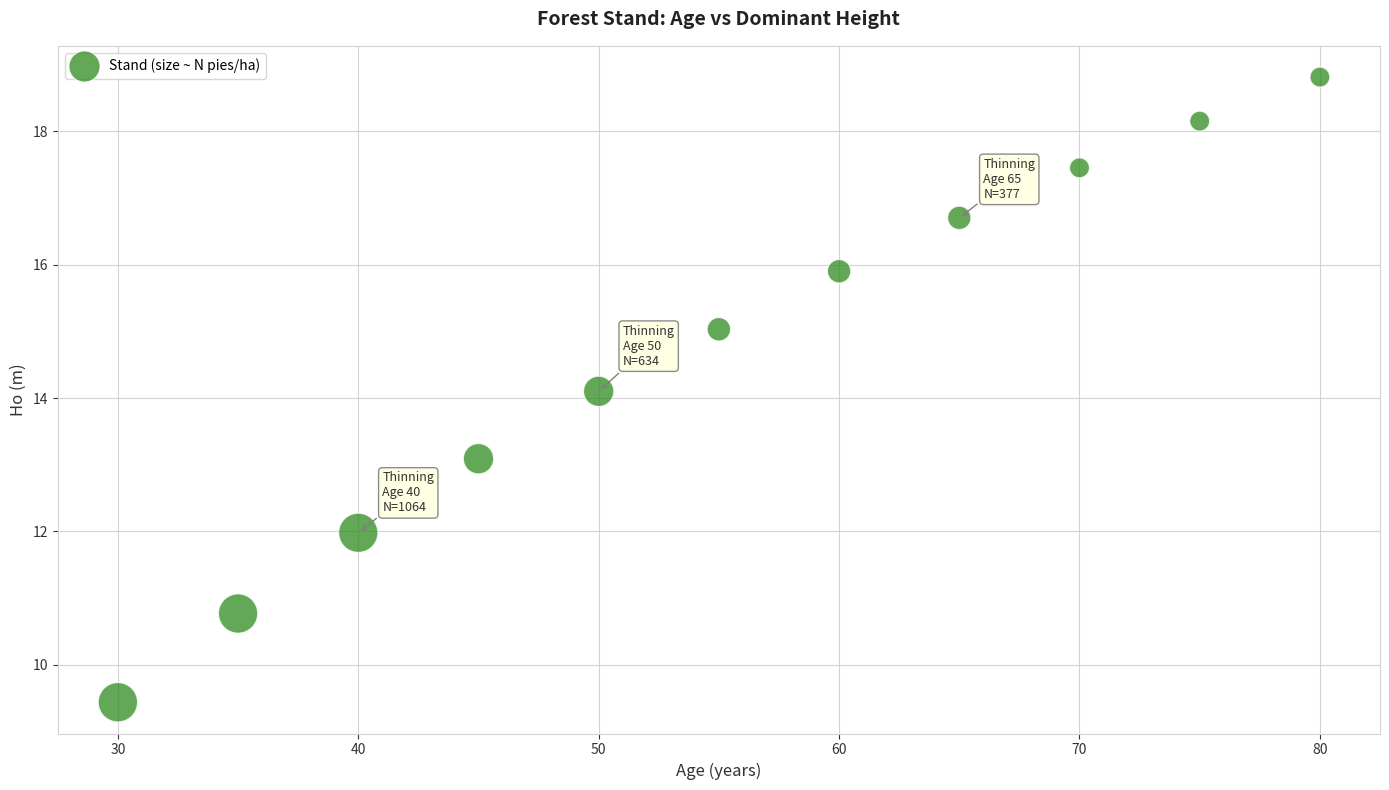

What is the range of Y values (max minus min)?

9.4